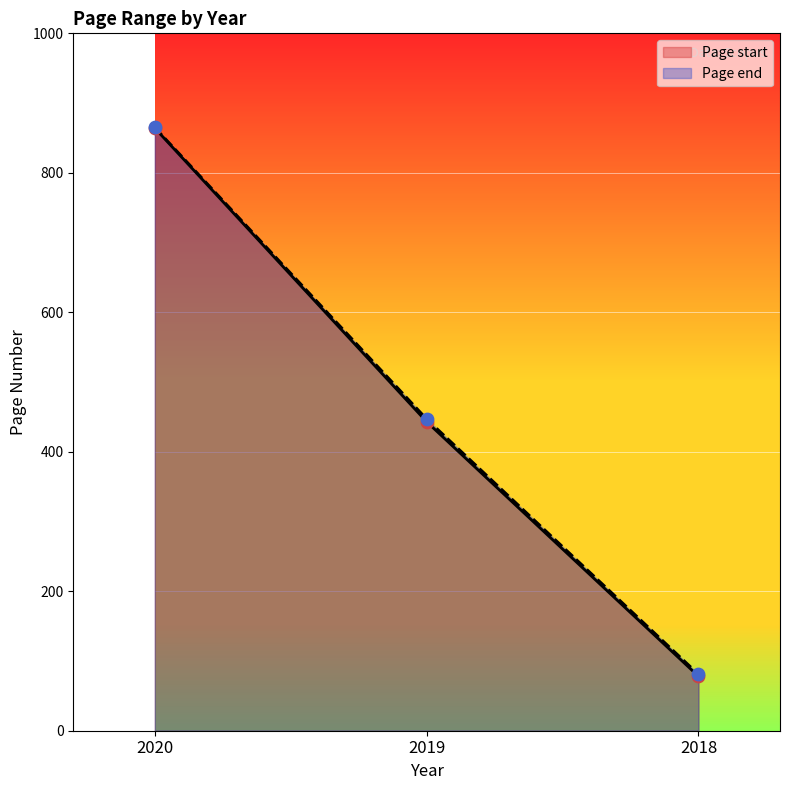

Is the value of Page start at 2020 greater than the value of Page end at 2019?

Yes